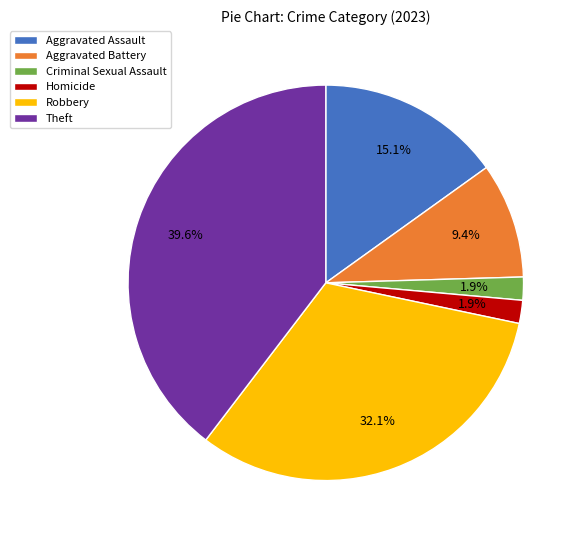

How many segments does this pie chart have?

6